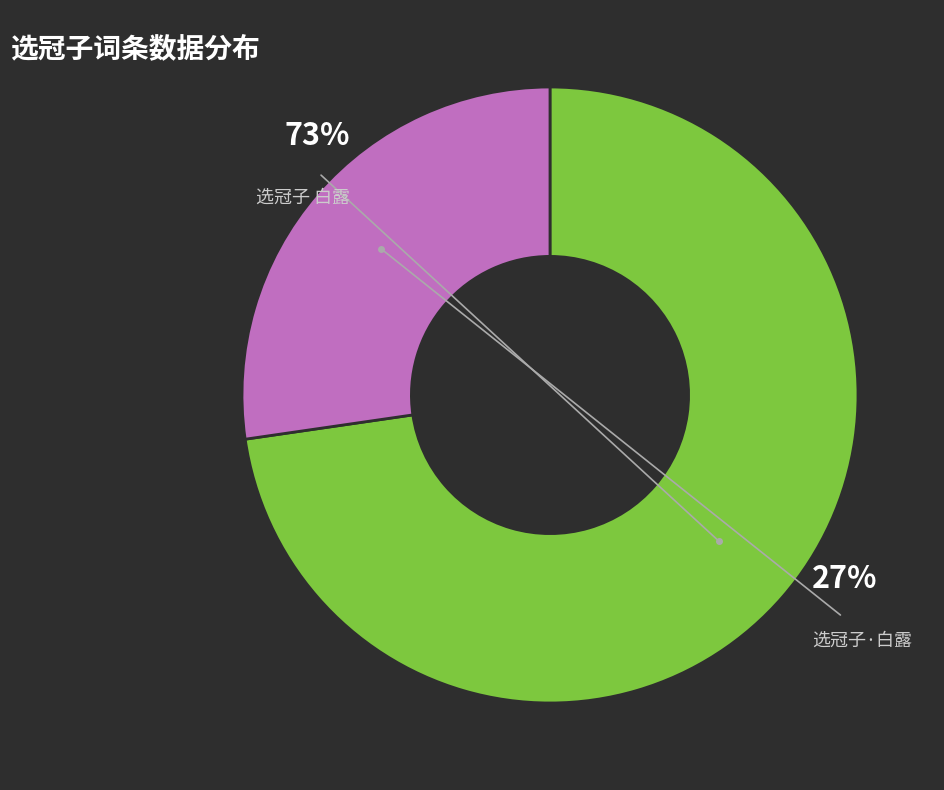

Count the number of slices in the pie.

2